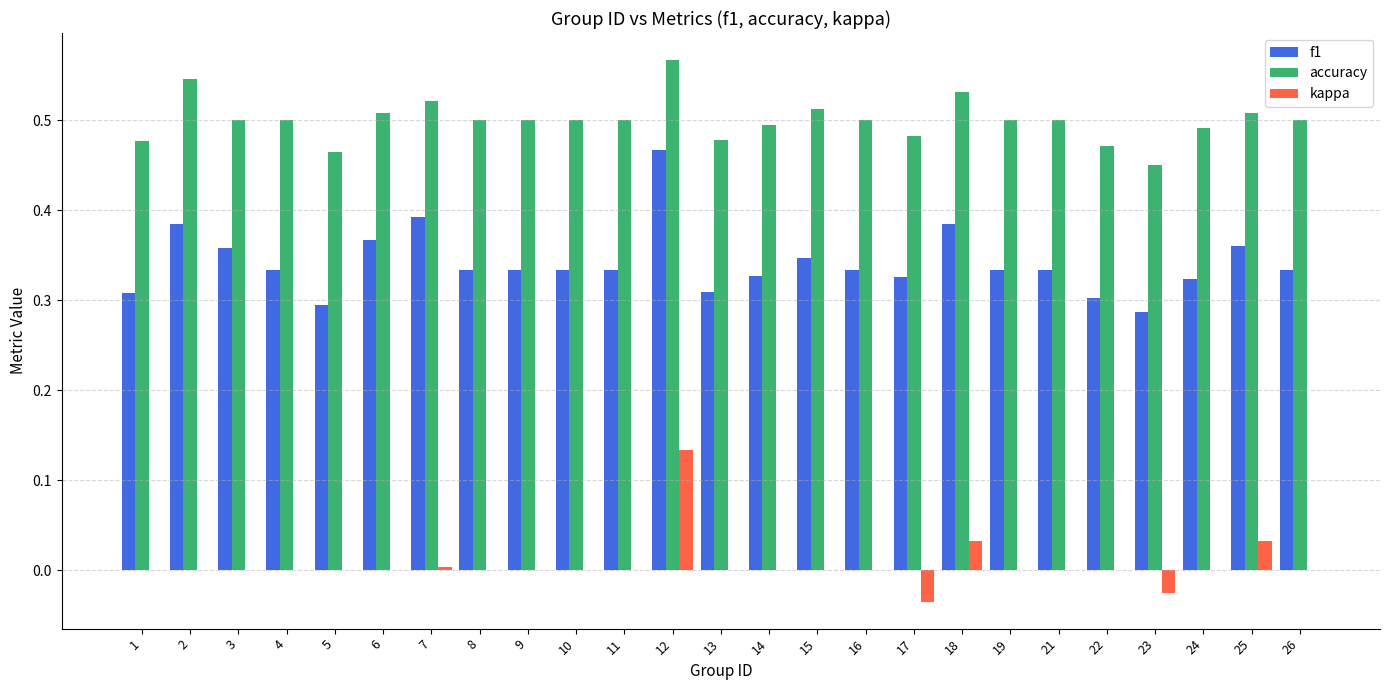

What is the sum of the accuracy values at 14 and 5?

1.0